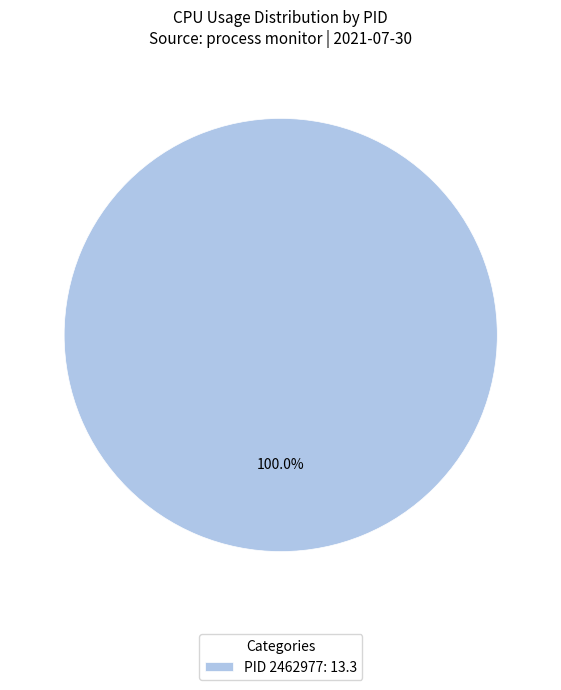

How many segments does this pie chart have?

1